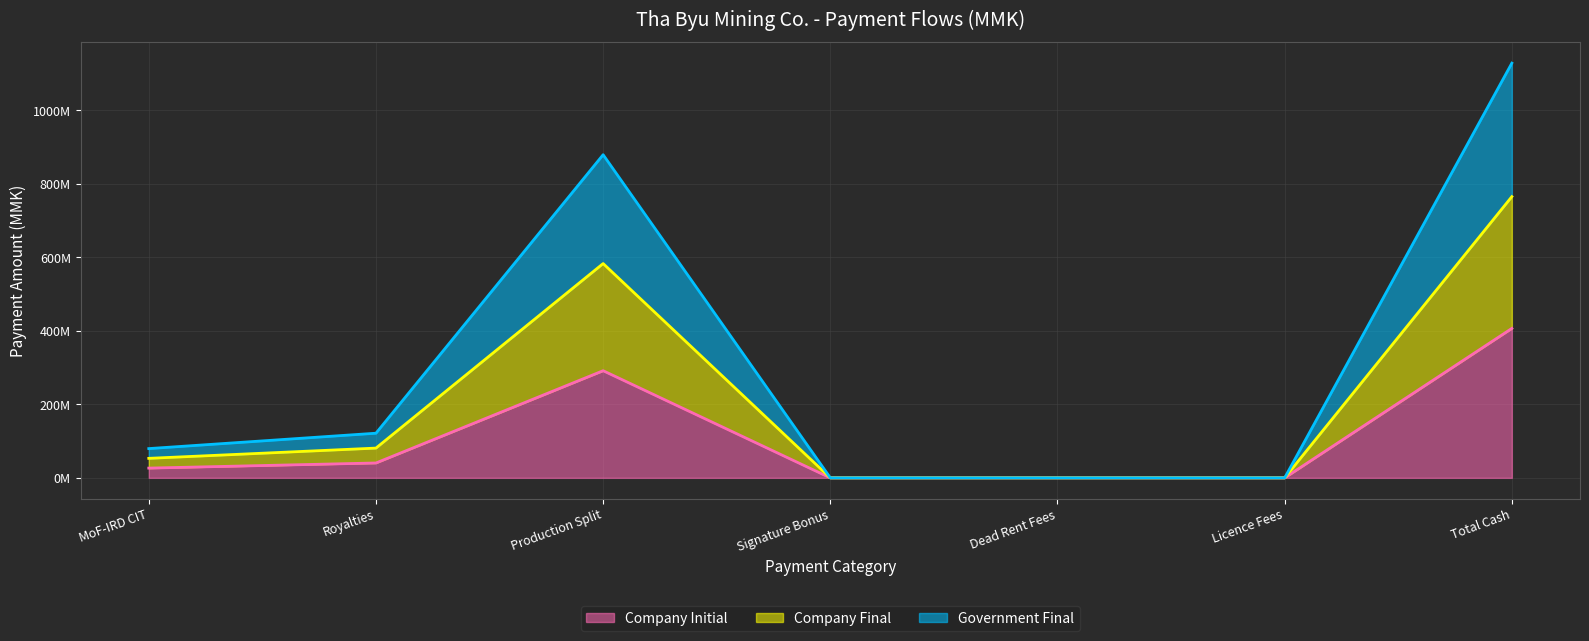

Does the chart display data point markers on the line(s)?

No